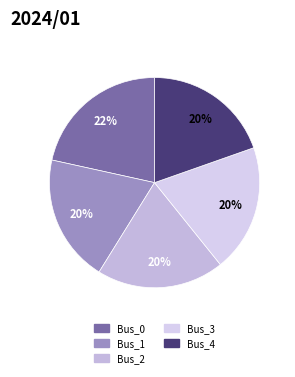

Is there a majority slice in this chart?

No